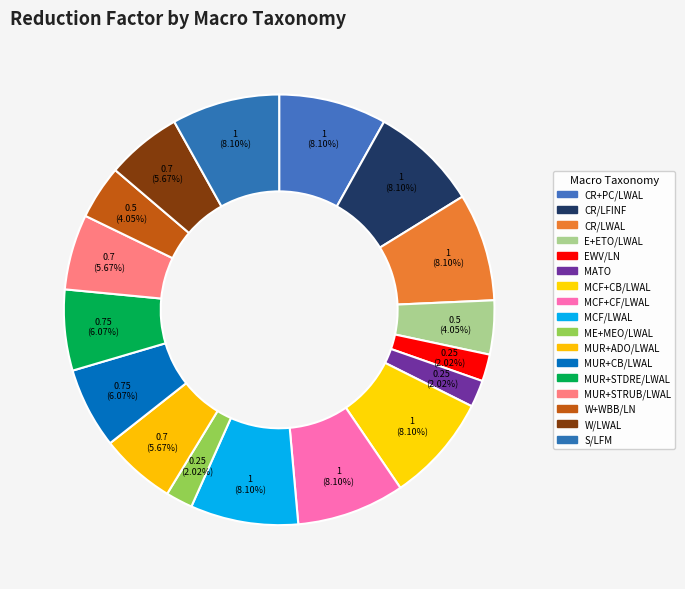

To the nearest percent, what percentage of the pie is E+ETO/LWAL?

4%